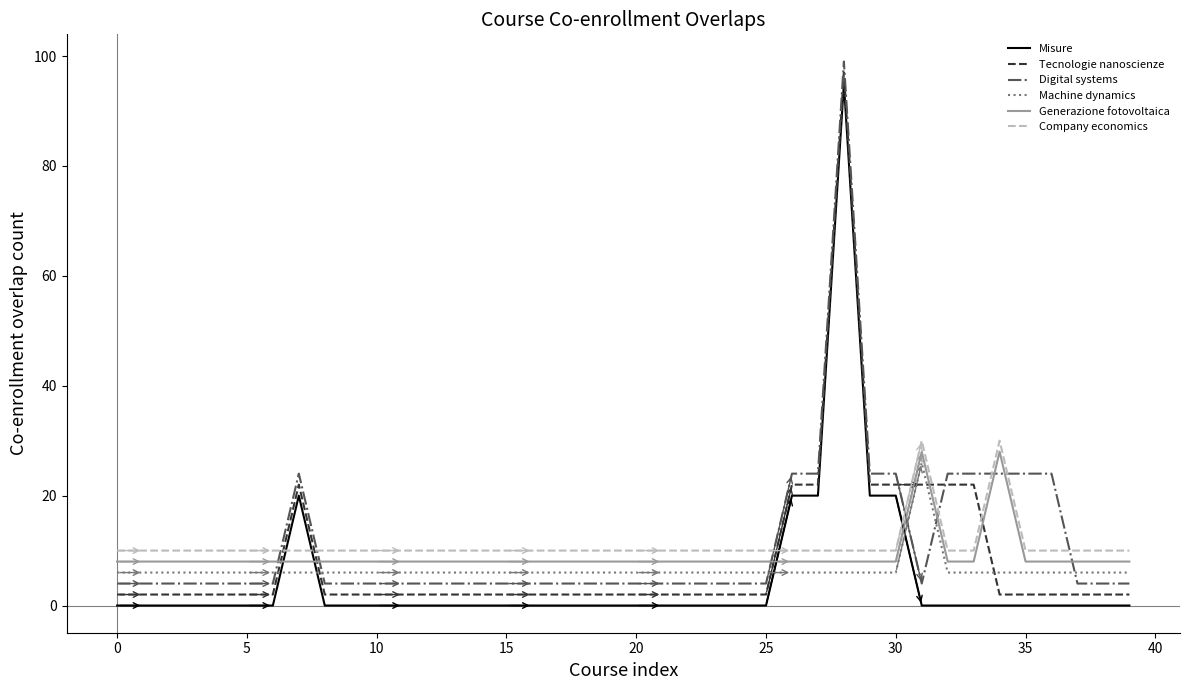

How many times do Generazione fotovoltaica and Digital systems cross each other?

8